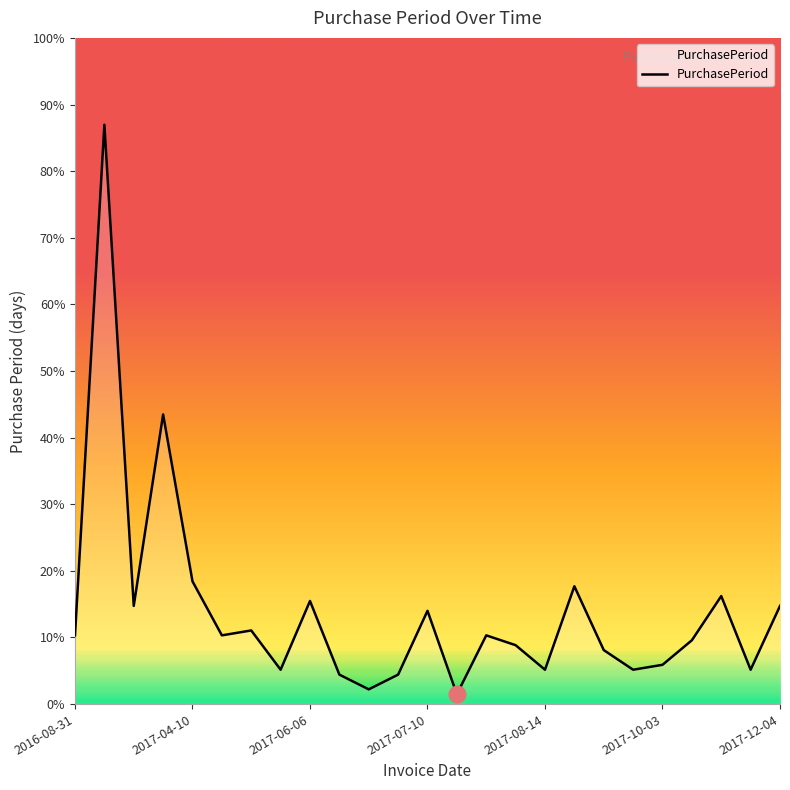

Where is the data nearest to the value 60?

2017-03-16